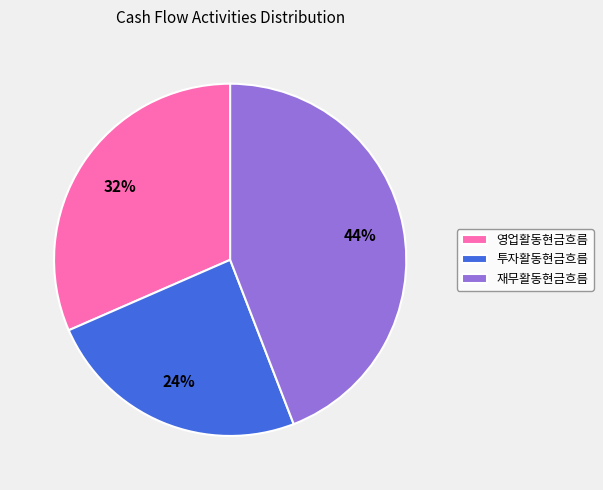

How many slices are in this pie chart?

3